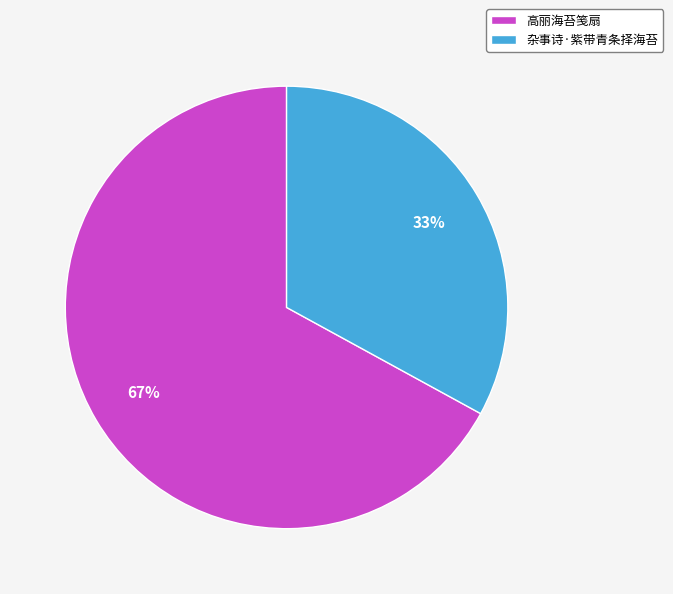

Which category has the smallest portion of the pie?

杂事诗·紫带青条择海苔